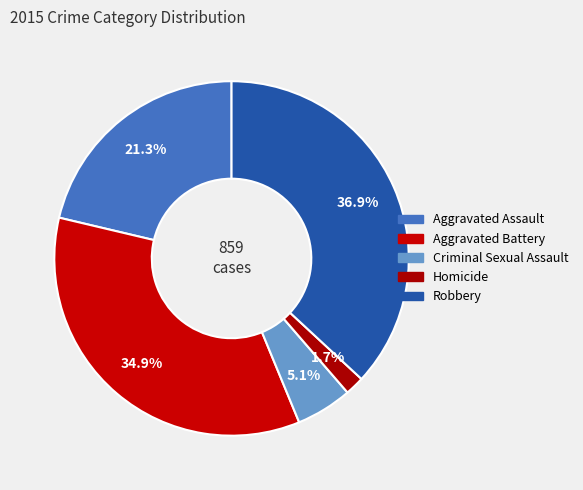

Does Aggravated Battery represent more than half of the total?

No